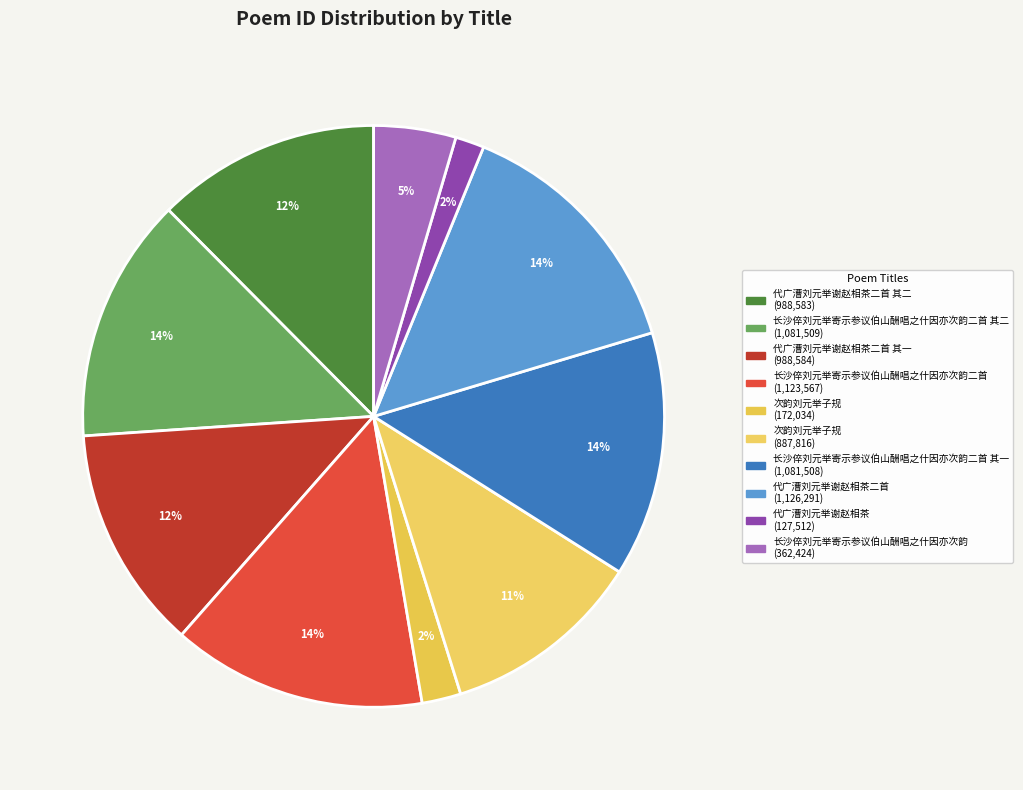

Count the number of slices in the pie.

10